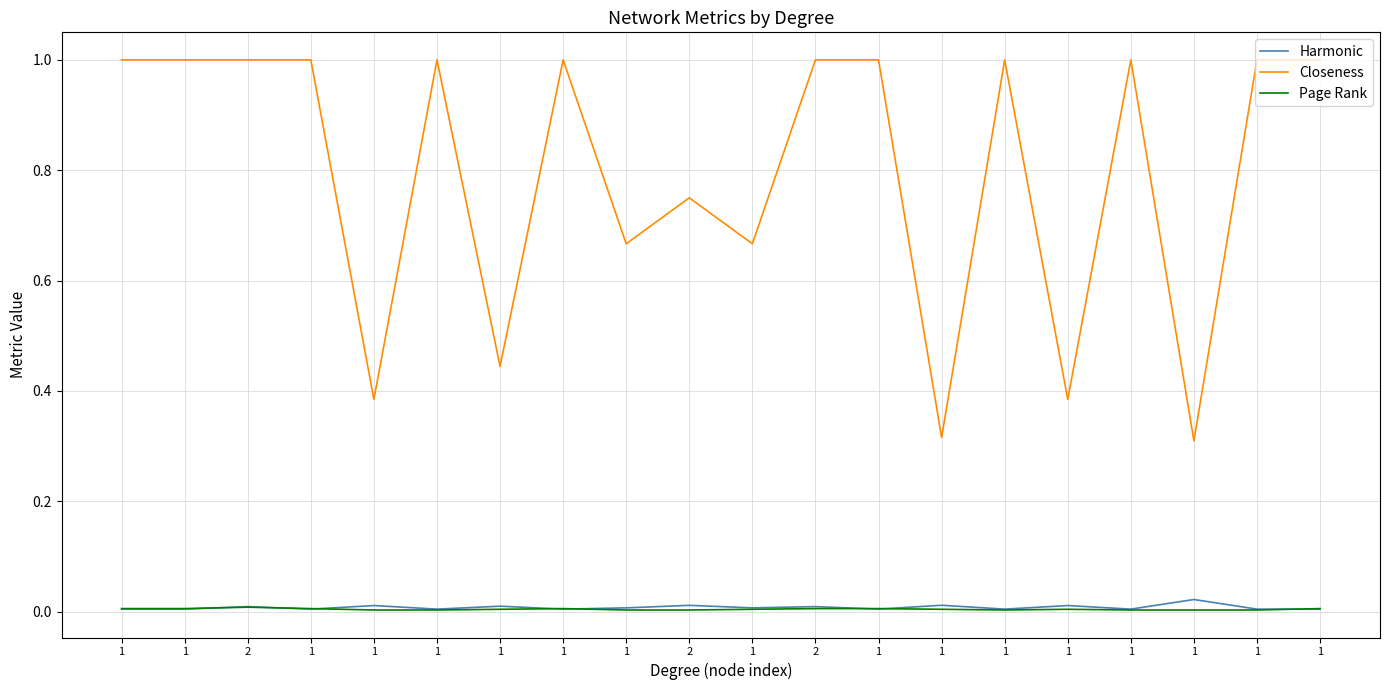

Reading left to right, list all the values displayed in this chart.

Harmonic: 1=0.0	1=0.0	2=0.0	1=0.0	1=0.0	1=0.0	1=0.0	1=0.0	1=0.0	2=0.0	1=0.0	2=0.0	1=0.0	1=0.0	1=0.0	1=0.0	1=0.0	1=0.0	1=0.0	1=0.0
Closeness: 1=1.0	1=1.0	2=1.0	1=1.0	1=0.4	1=1.0	1=0.4	1=1.0	1=0.7	2=0.8	1=0.7	2=1.0	1=1.0	1=0.3	1=1.0	1=0.4	1=1.0	1=0.3	1=1.0	1=1.0
Page Rank: 1=0.0	1=0.0	2=0.0	1=0.0	1=0.0	1=0.0	1=0.0	1=0.0	1=0.0	2=0.0	1=0.0	2=0.0	1=0.0	1=0.0	1=0.0	1=0.0	1=0.0	1=0.0	1=0.0	1=0.0